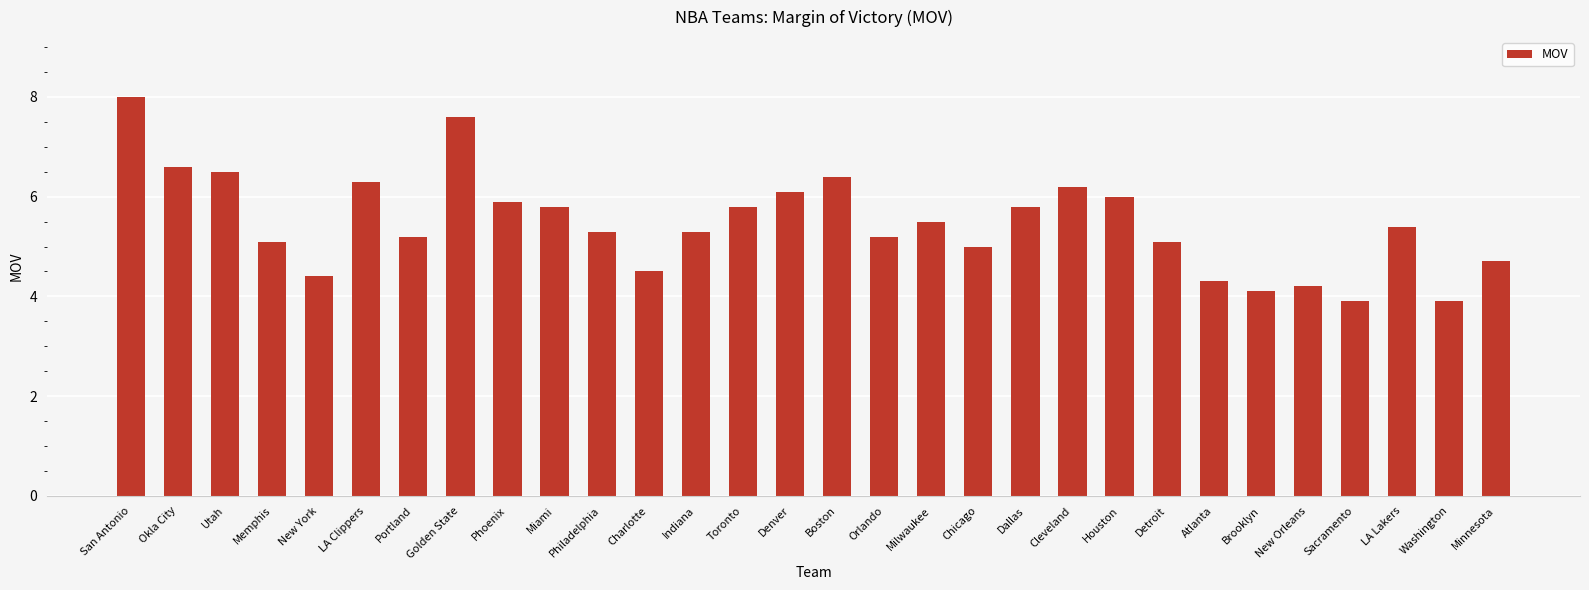

What is the label of the 14th bar from the left?

Toronto